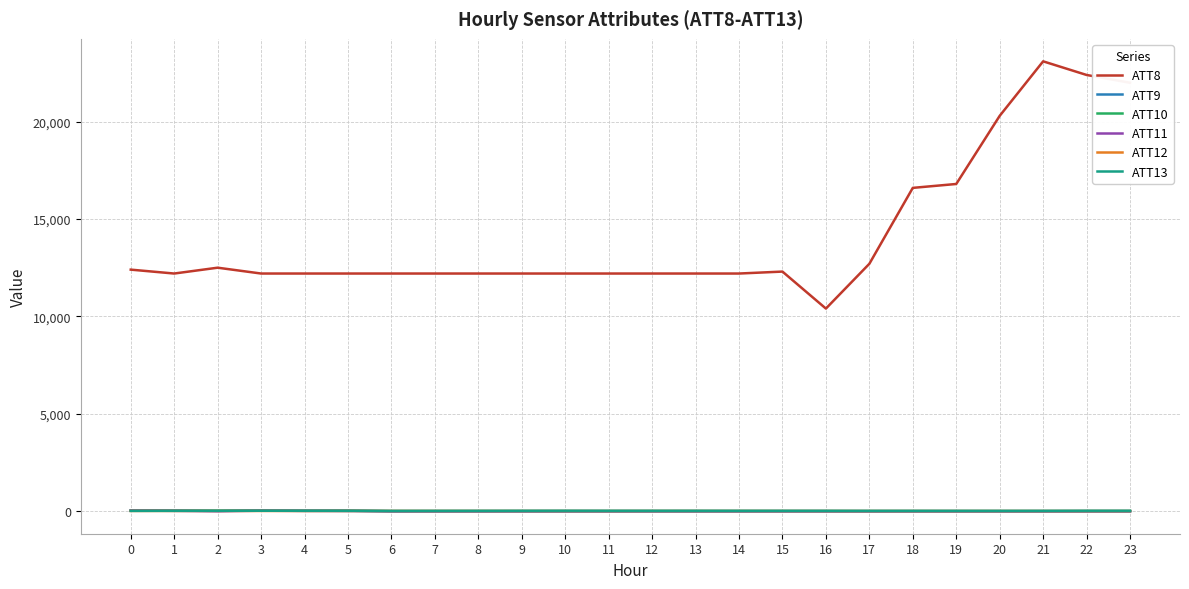

What is the total value across all series at 11?

12188.9